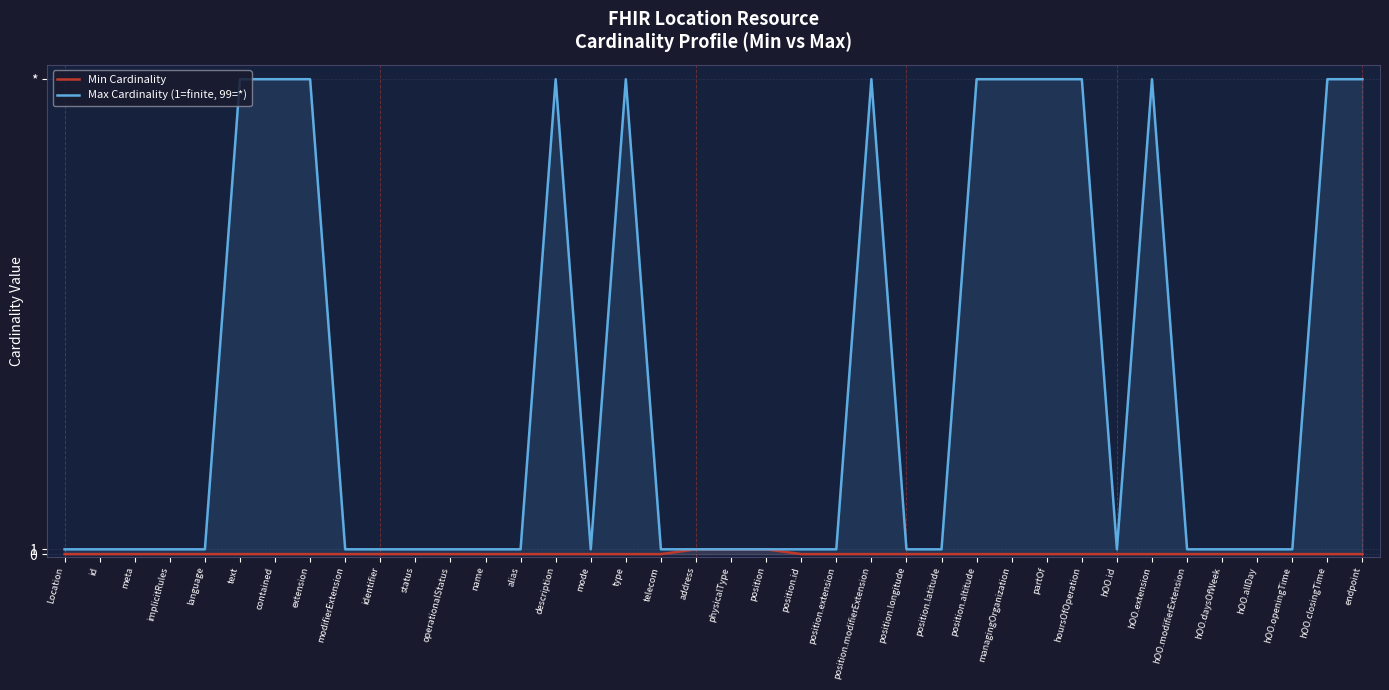

Rank the series by their maximum value, from lowest to highest.

Min Cardinality, Max Cardinality (1=finite, 99=*)